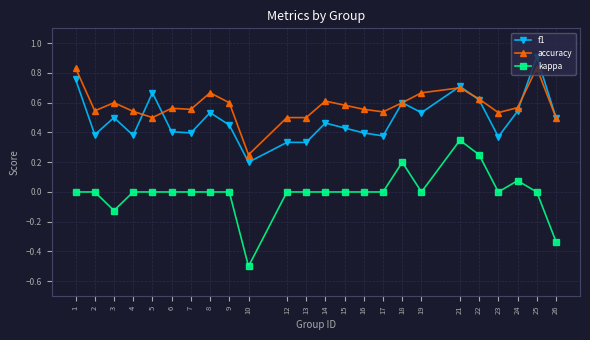

Which series has the largest range (max minus min)?

kappa